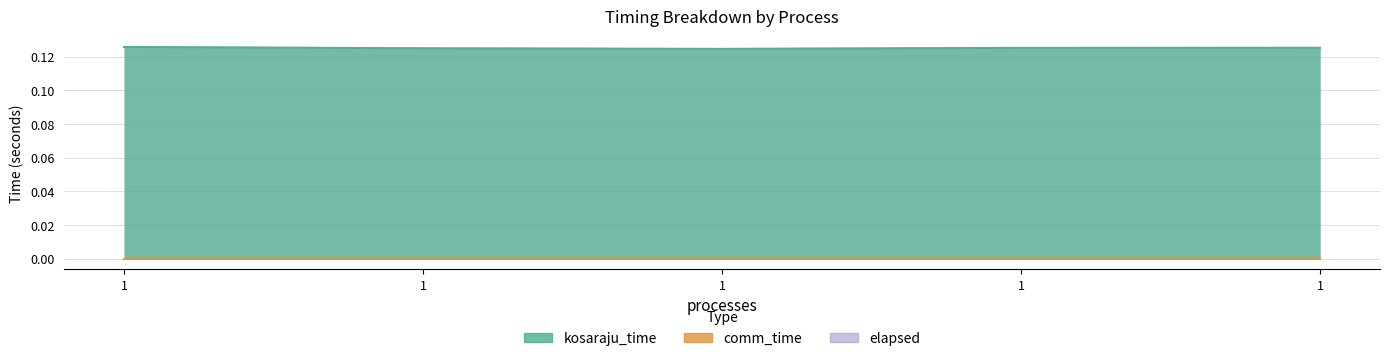

Which label corresponds to the largest value in the chart?

1